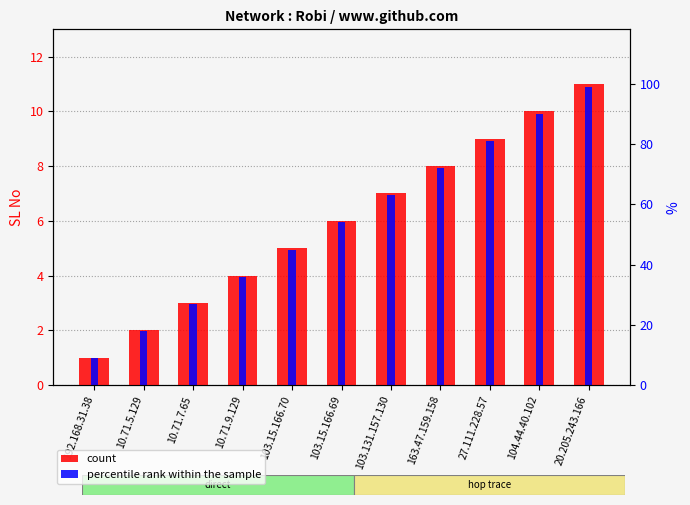

Where is percentile rank within the sample nearest to the value 5?

103.15.166.70